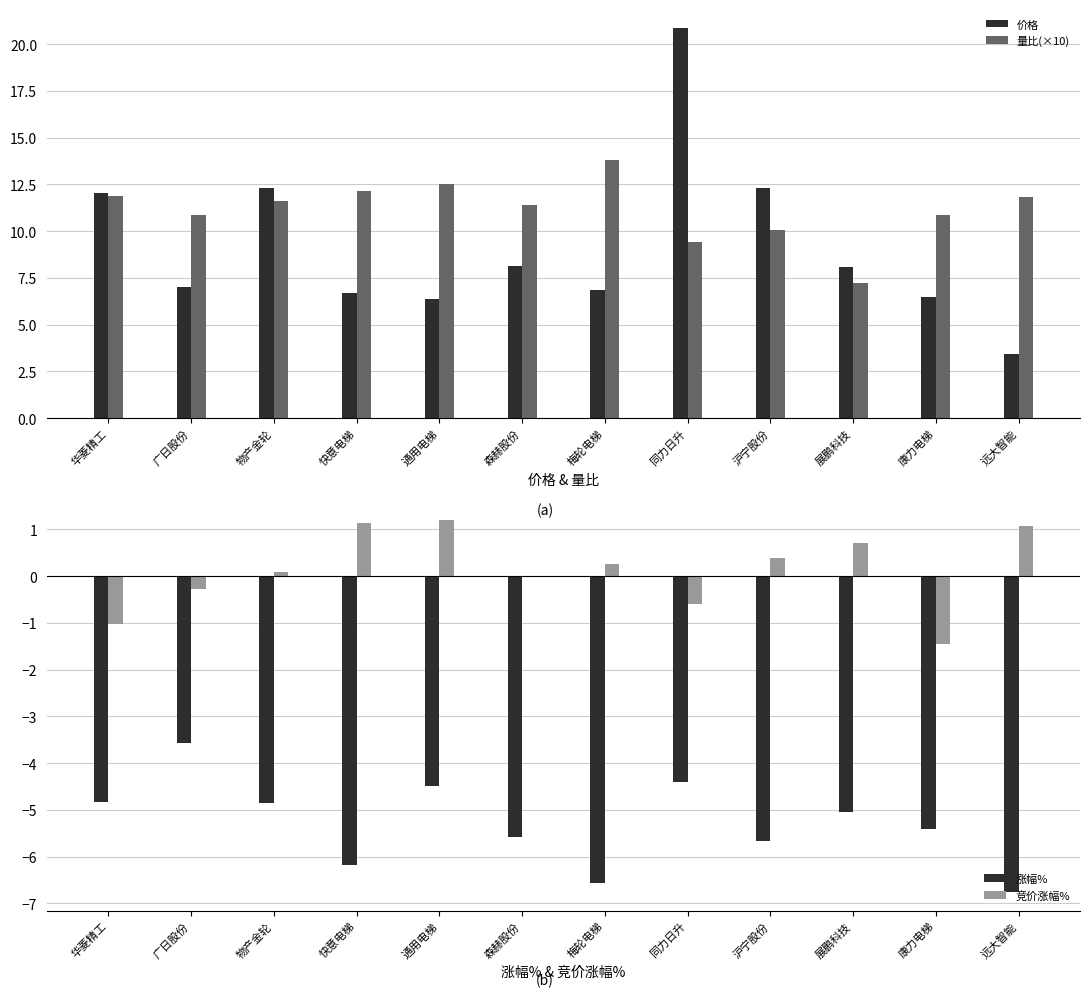

Between 广日股份 and 康力电梯, which series saw the biggest shift?

涨幅%